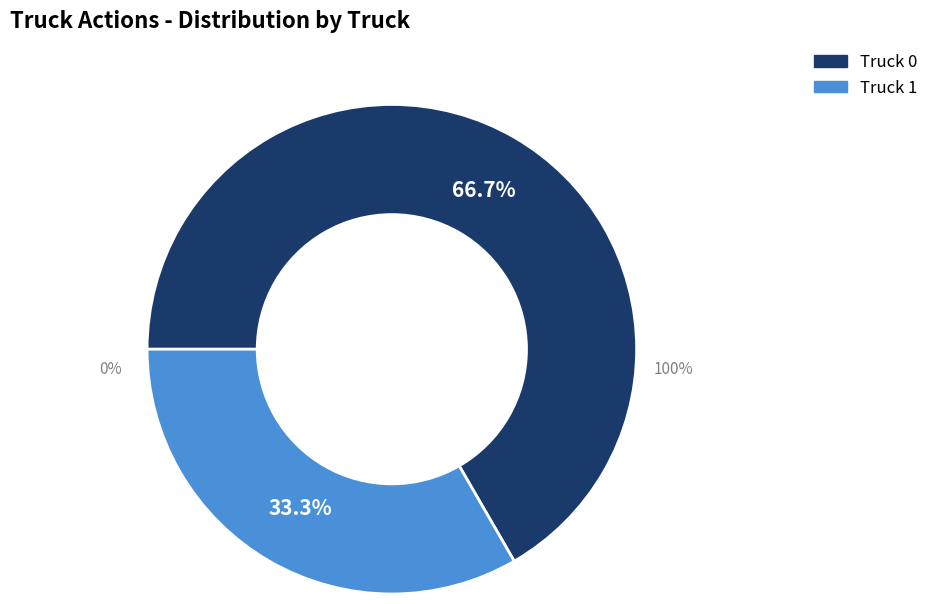

Which has a higher value, Truck 1 or Truck 0?

Truck 0